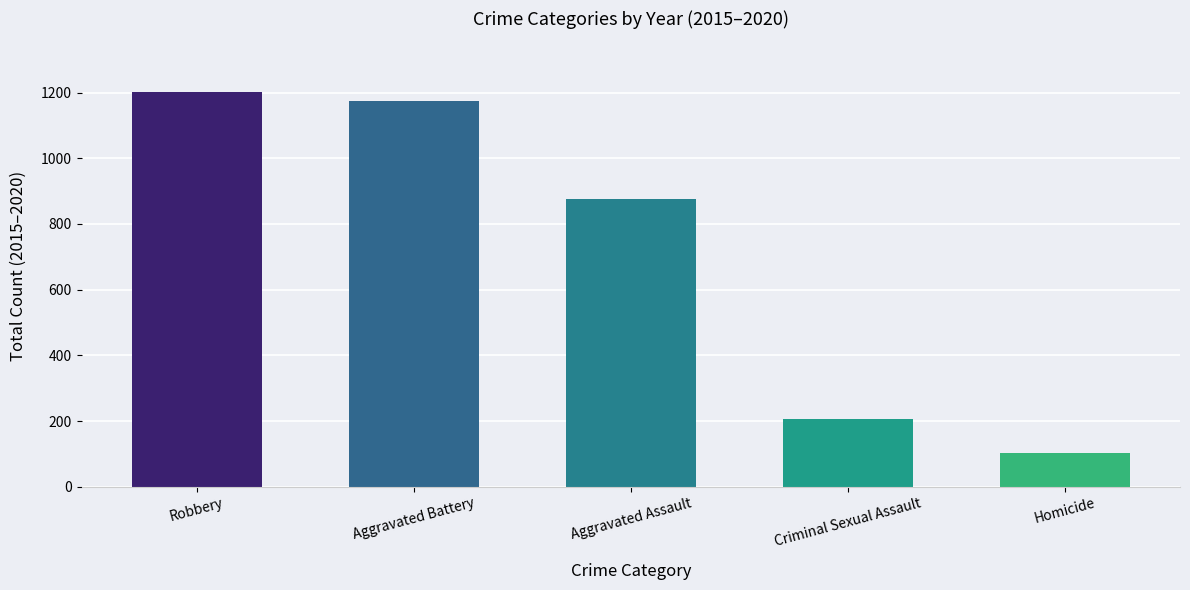

Reading left to right, list all the values displayed in this chart.

Robbery=1203	Aggravated Battery=1174	Aggravated Assault=877	Criminal Sexual Assault=207	Homicide=102